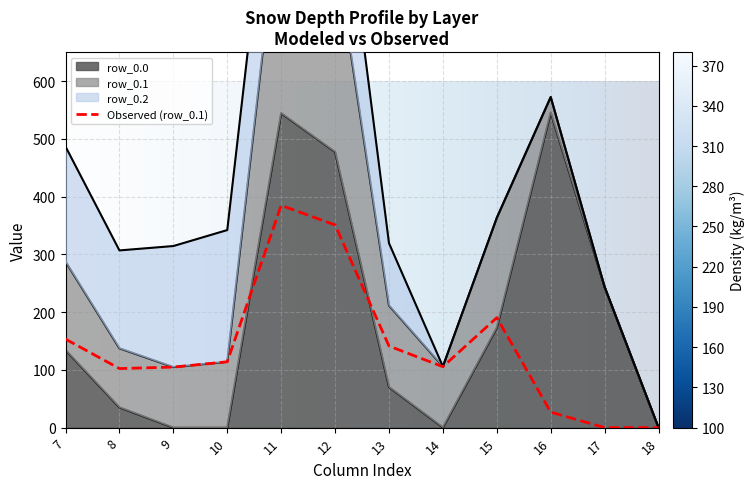

Is it true that row_0.0 equals 343.8 at 17?

False